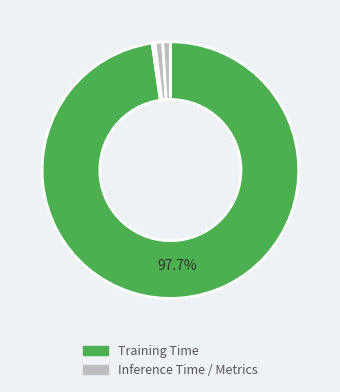

To the nearest percent, what is the difference between the largest and smallest slice percentages?

98%